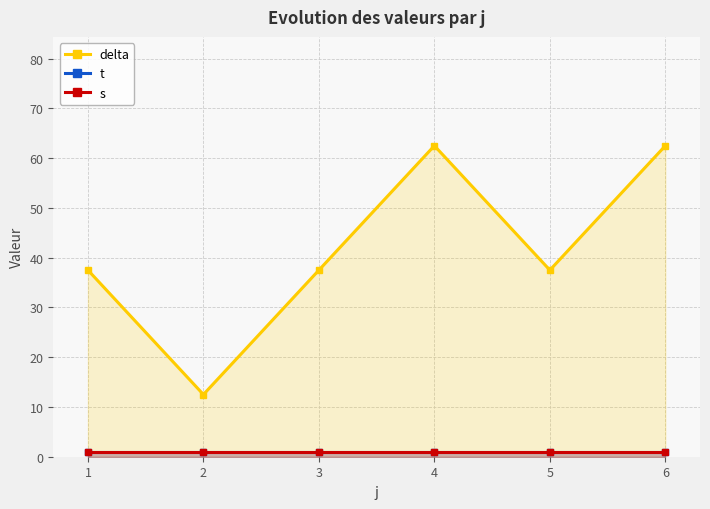

True or false: delta has more than 2 interior local peaks.

False